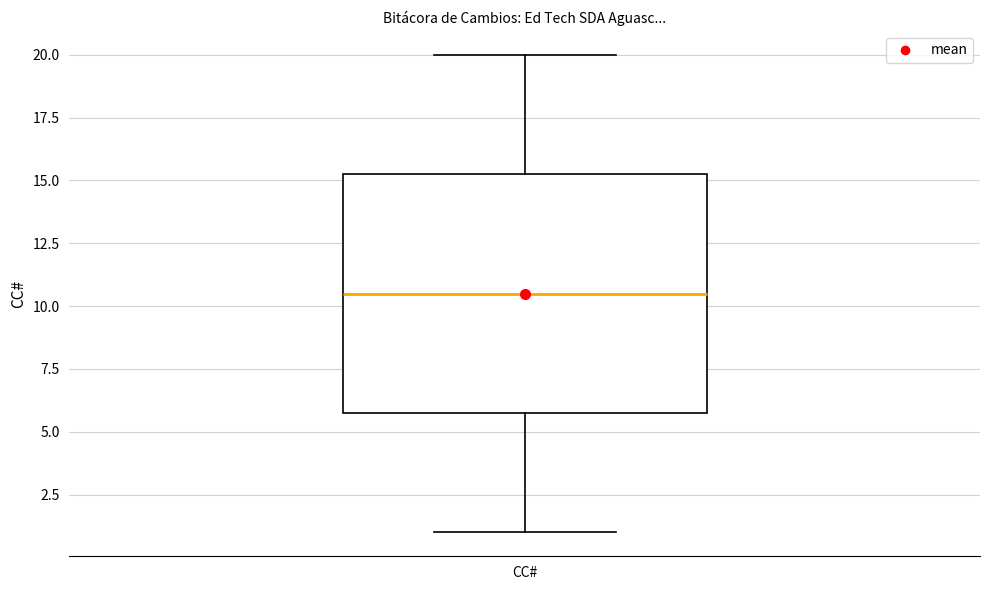

Transcribe this box plot: give where the median line is, the range the box spans, and where the two whiskers end, as read against the y-axis. The values are not printed on the chart, so give them approximately, as read against the axis.

median 10.5, box 6.0 to 15.5, whiskers 1.0 to 20.0